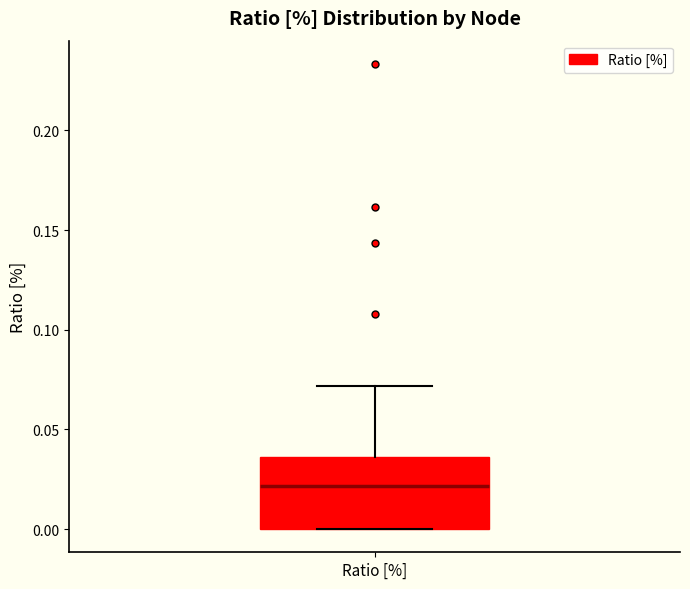

Where does the upper whisker of the box for Ratio [%] end on the y-axis? The values are not printed on the chart, so give them approximately, as read against the axis.

0.070